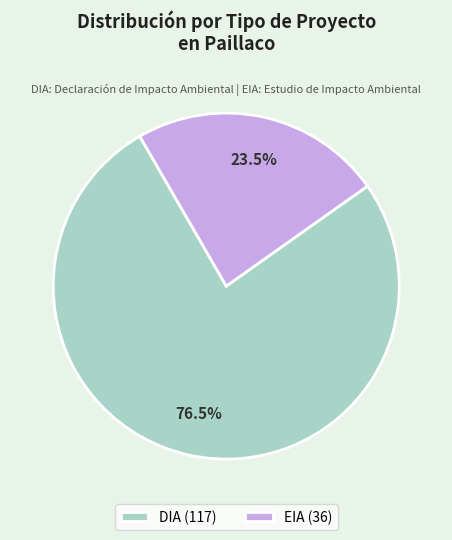

Does EIA (36) represent more than half of the total?

No